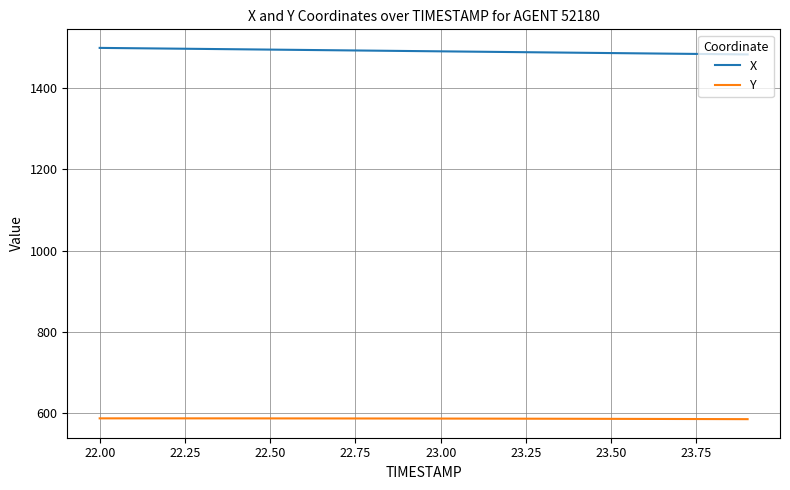

What is the difference between the maximum and minimum values in the X series?

16.1